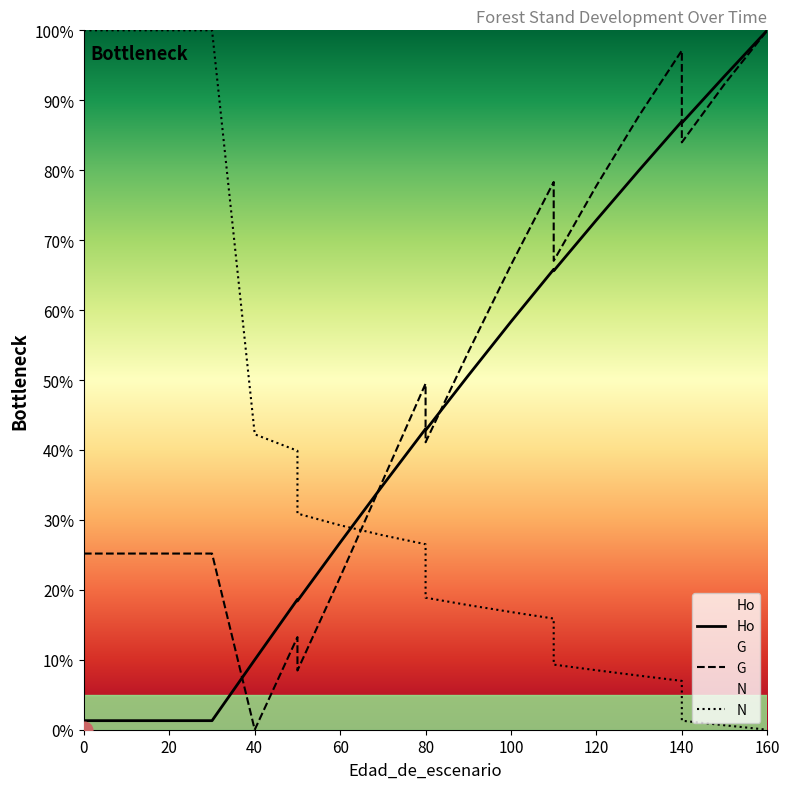

At which label is Ho closest to 50?

90